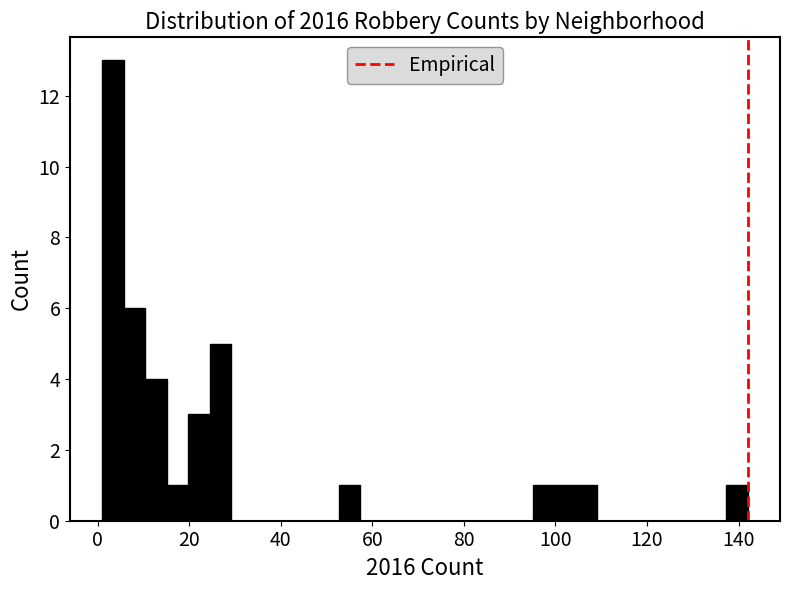

Around what value on the x-axis is the tallest bar? Give the approximate position of its centre, as read against the axis.

4